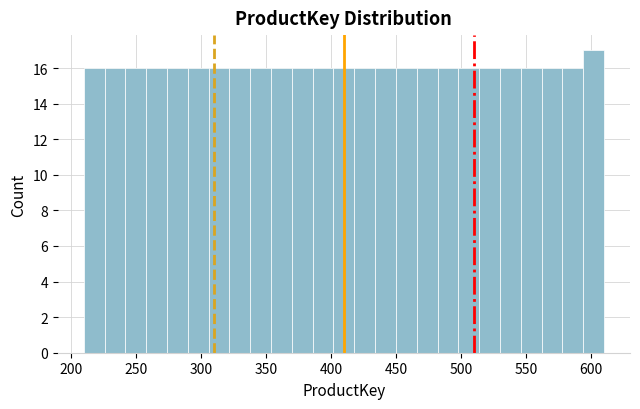

Around what value on the x-axis is the tallest bar? Give the approximate position of its centre, as read against the axis.

600